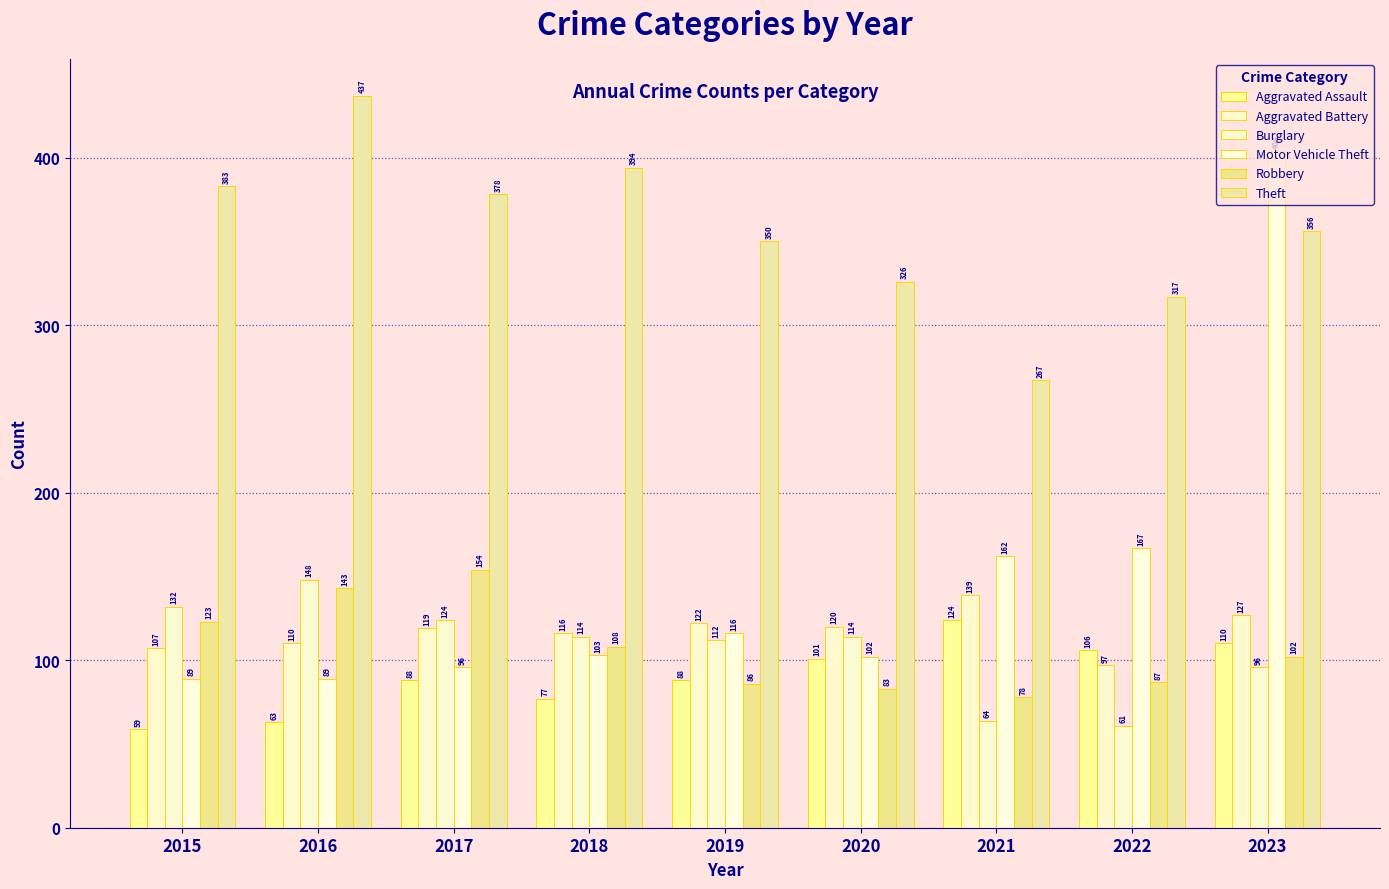

At which category is the sum across all series the highest?

2023